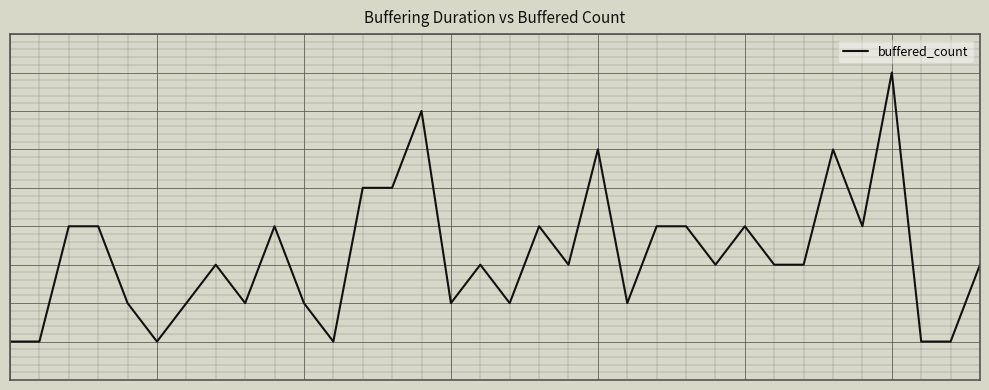

Does the chart have visible grid lines?

Yes